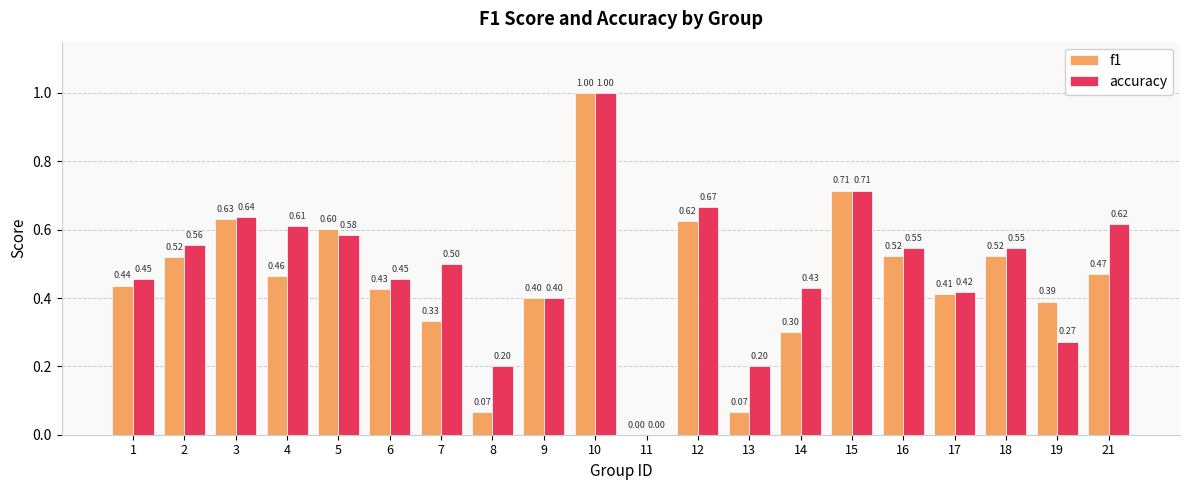

Is it true that accuracy equals 0.1 at 1?

False